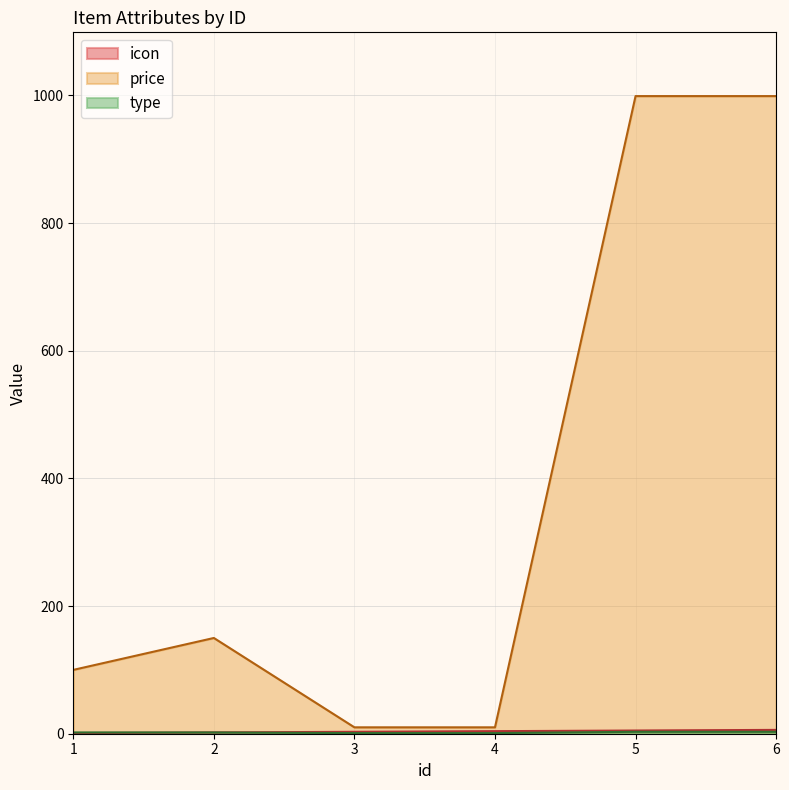

Where does the price series first go above 150?

5